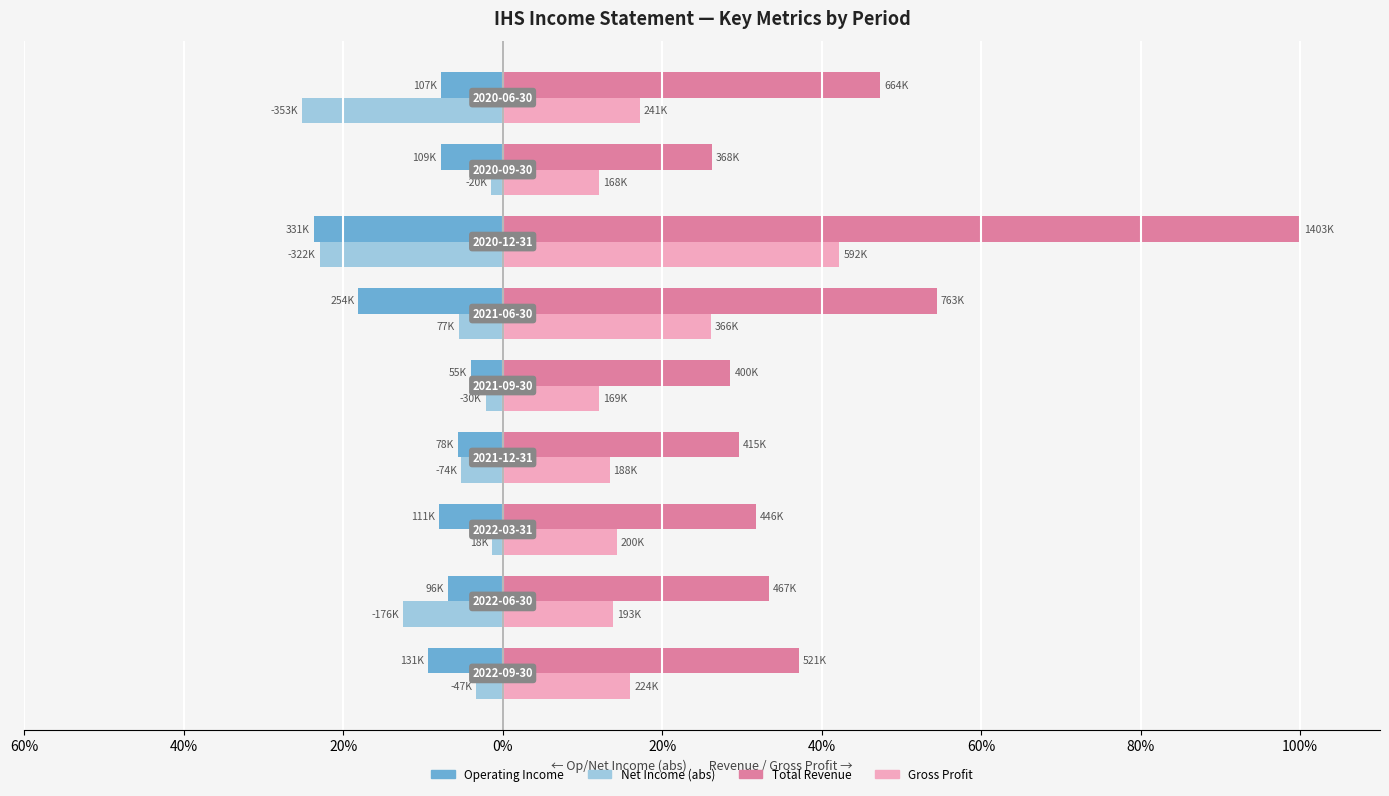

What are all the series names shown in the legend?

Operating Income, Net Income (abs), Total Revenue, Gross Profit